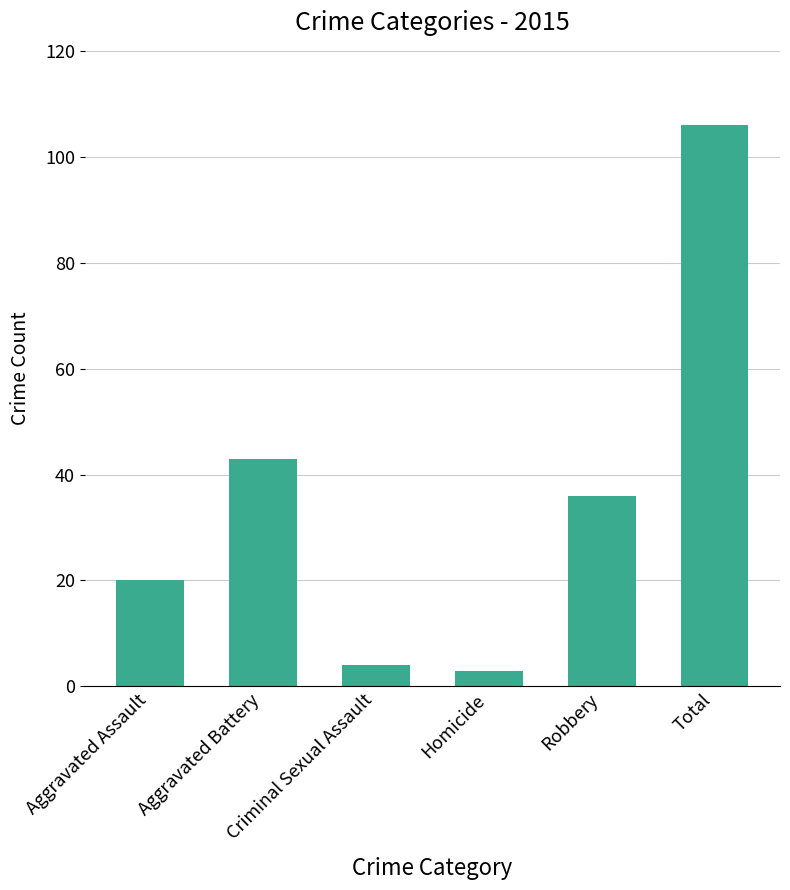

What is the value of the 3rd bar from the left?

4